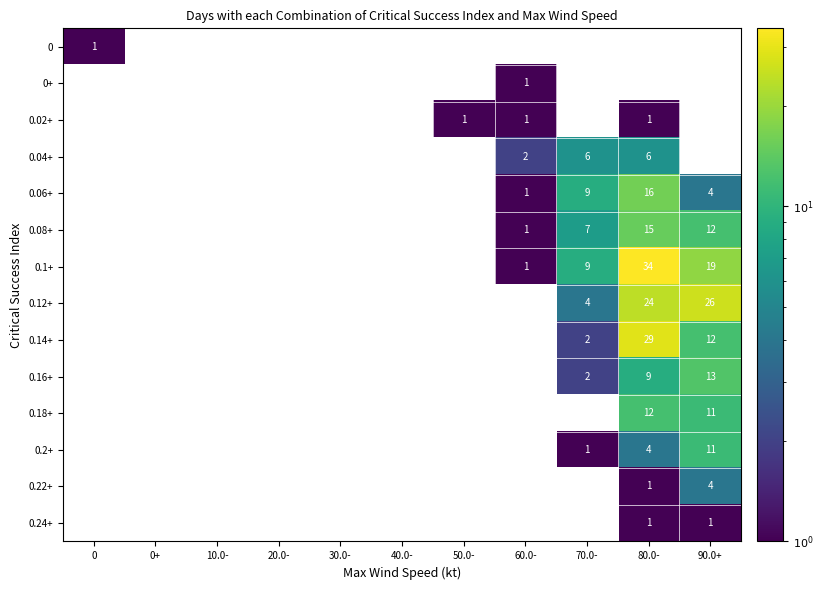

What is the difference between the second highest and second lowest values in the 0.12+ series?

24